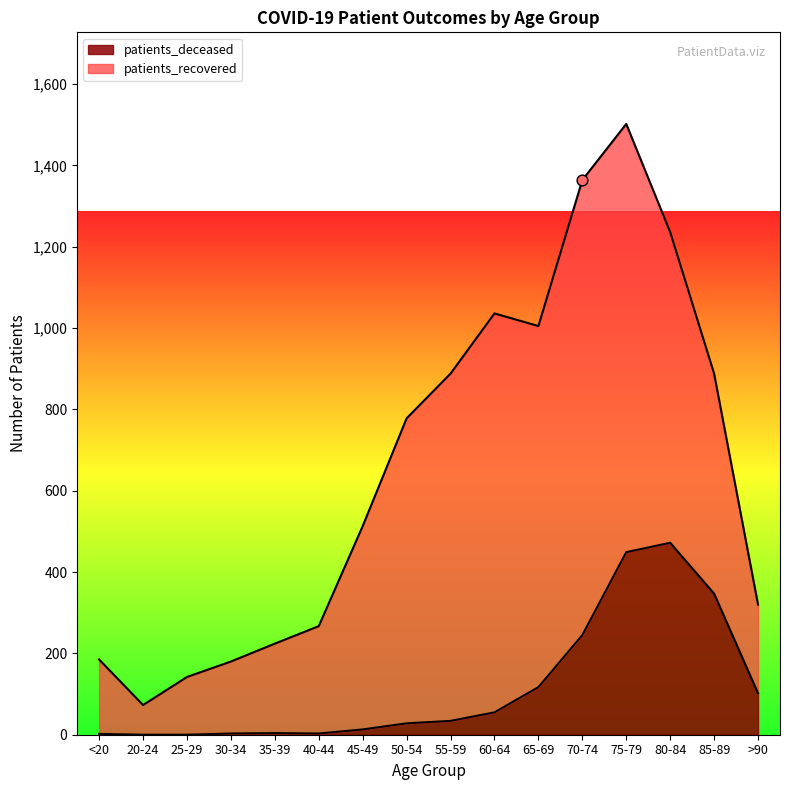

What is the change in value from <20 to 50-54?

+26